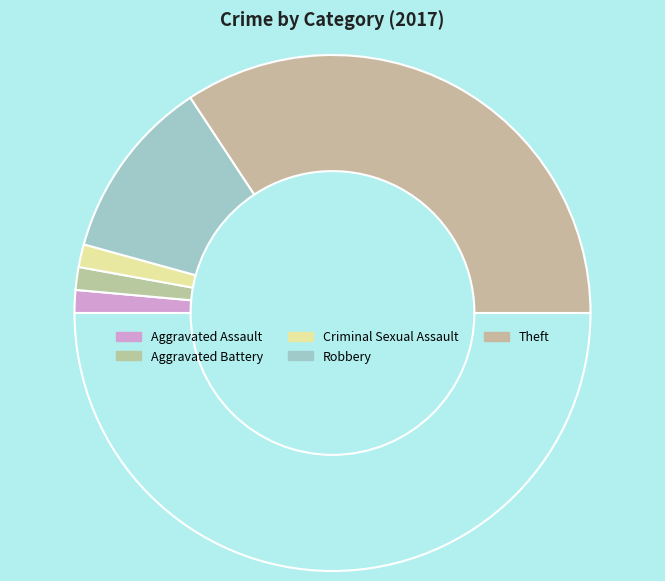

Count the number of slices in the pie.

6